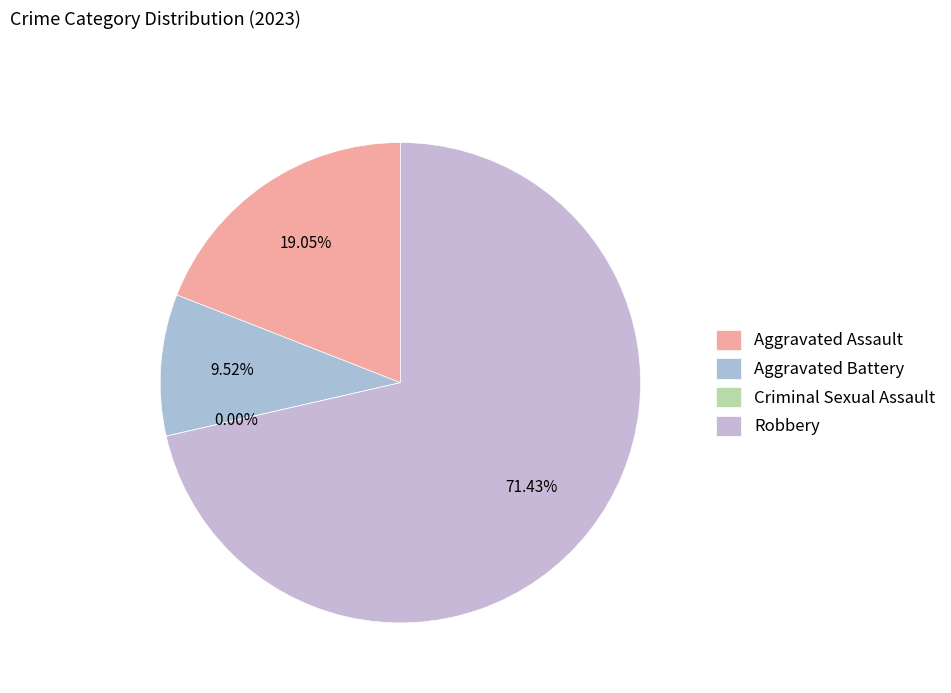

Does any single category account for the majority?

Yes